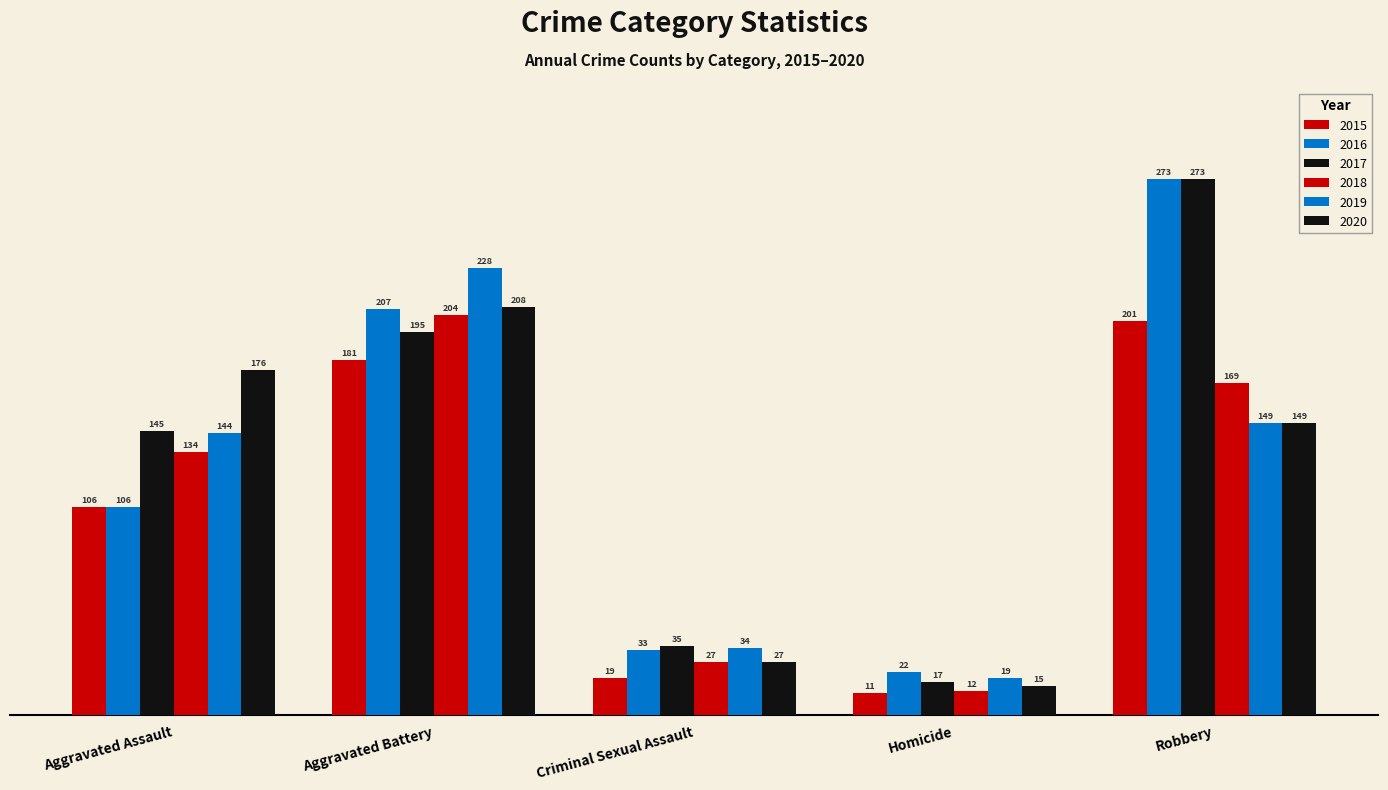

How many categories are shown in the chart?

5